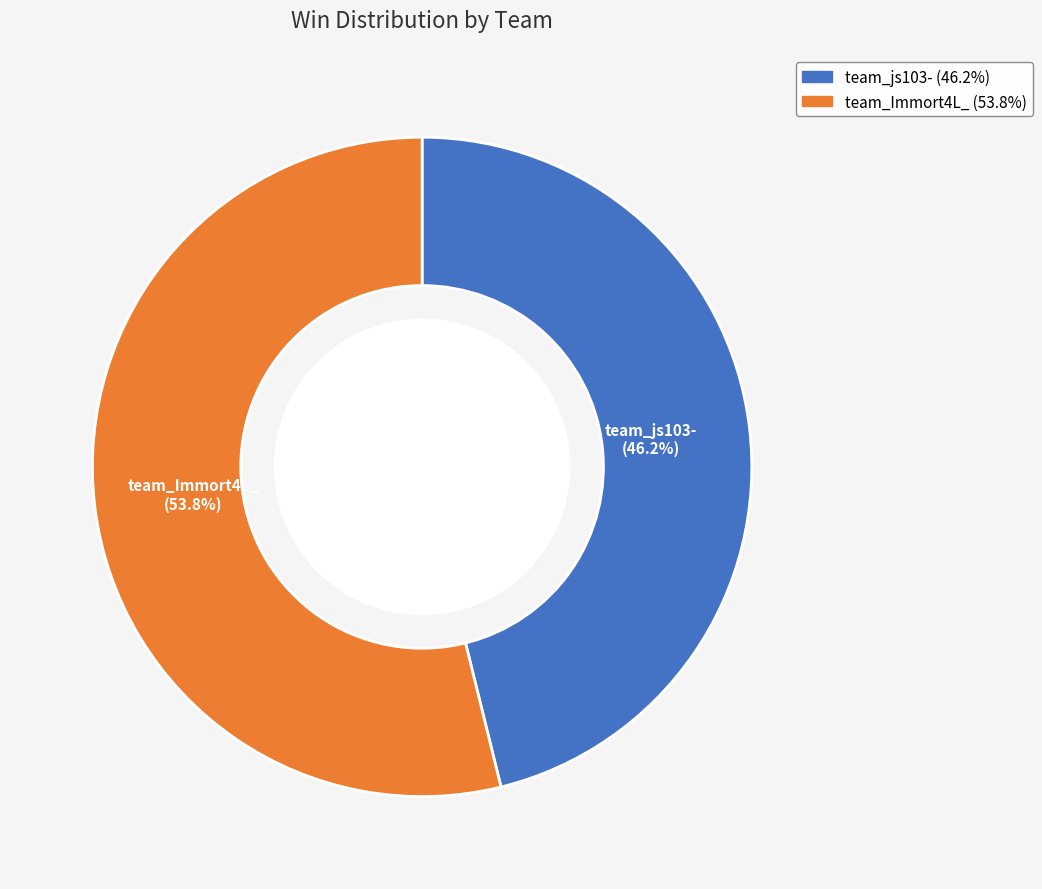

What percentage is the team_Immort4L_ slice, to the nearest percent?

54%